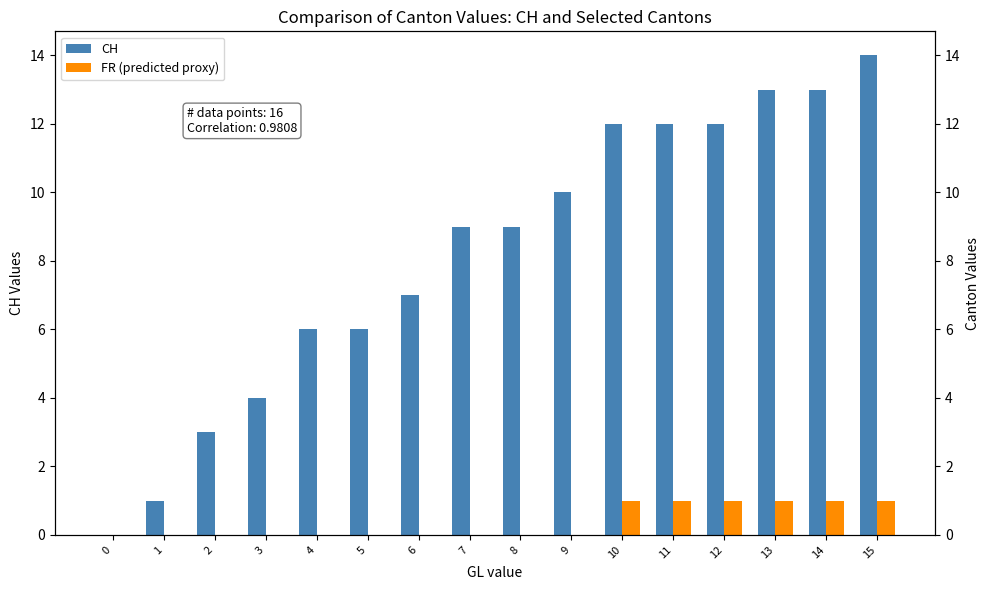

Which series has the largest total across all categories?

CH